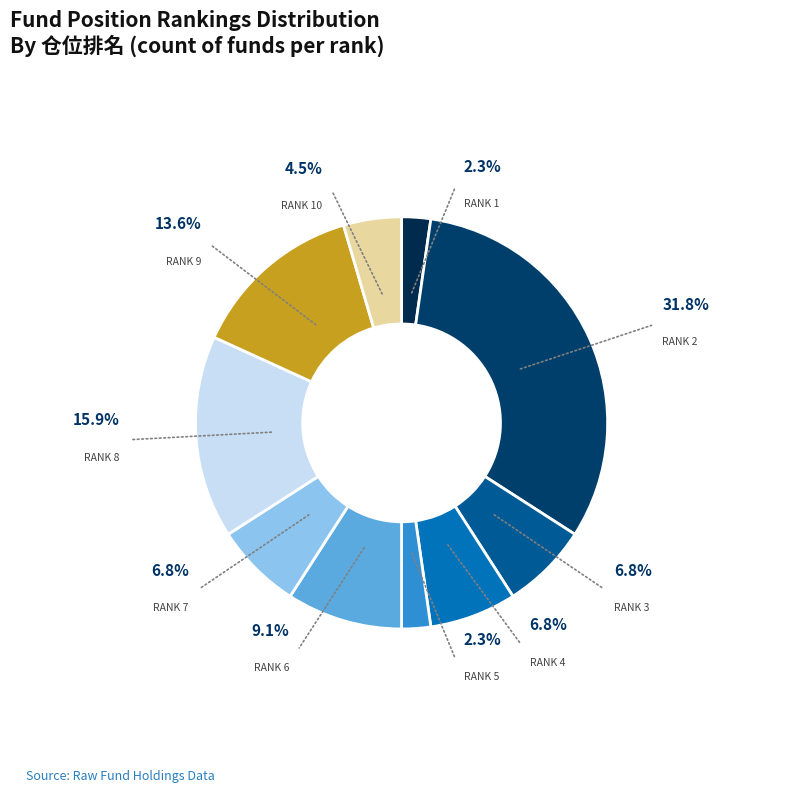

To the nearest percent, what is the difference between the 6 and 7 slice percentages?

2%